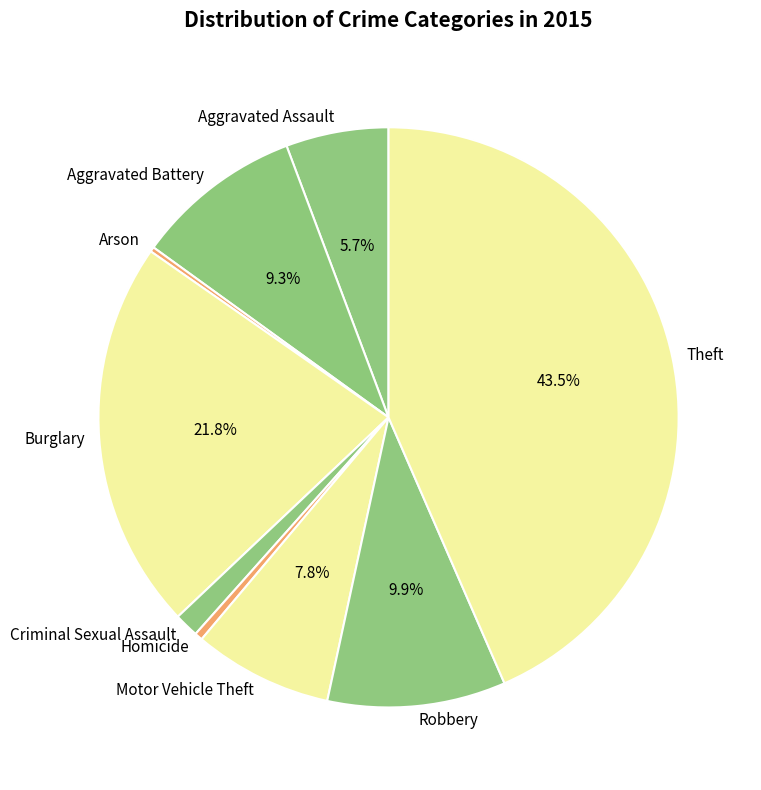

Is the sum of Aggravated Assault and Homicide greater than half?

No